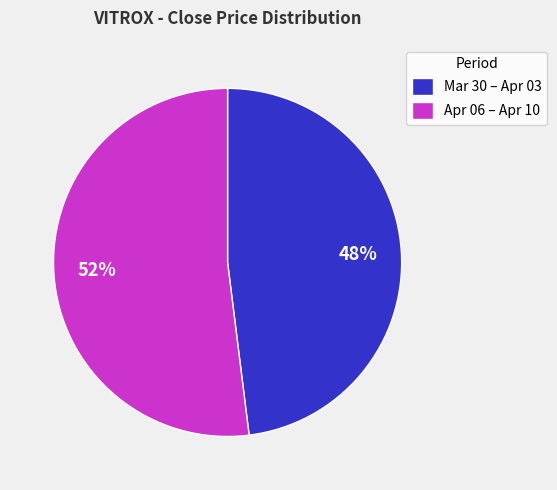

Does Mar 30 – Apr 03 represent more than half of the total?

No